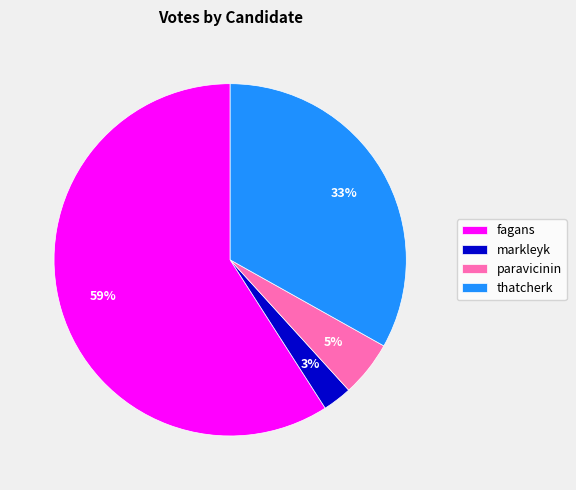

To the nearest percent, what is the difference between the largest and smallest slice percentages?

56%